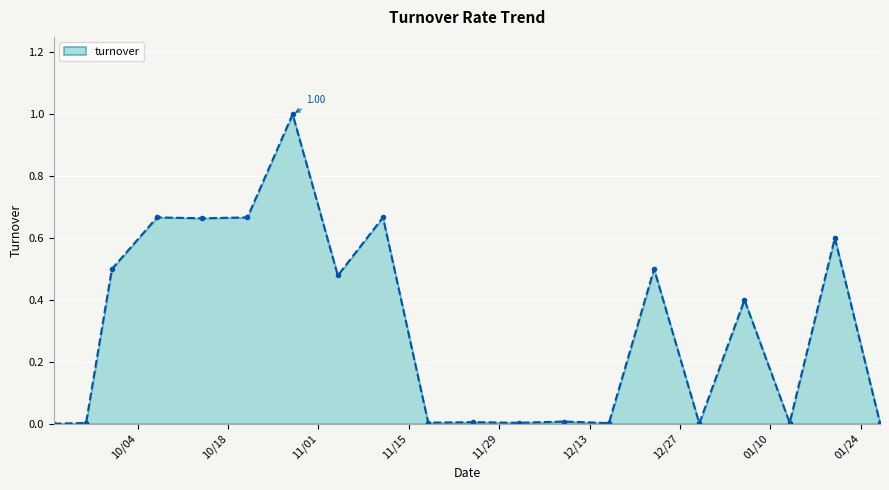

What is the greatest value displayed?

1.0